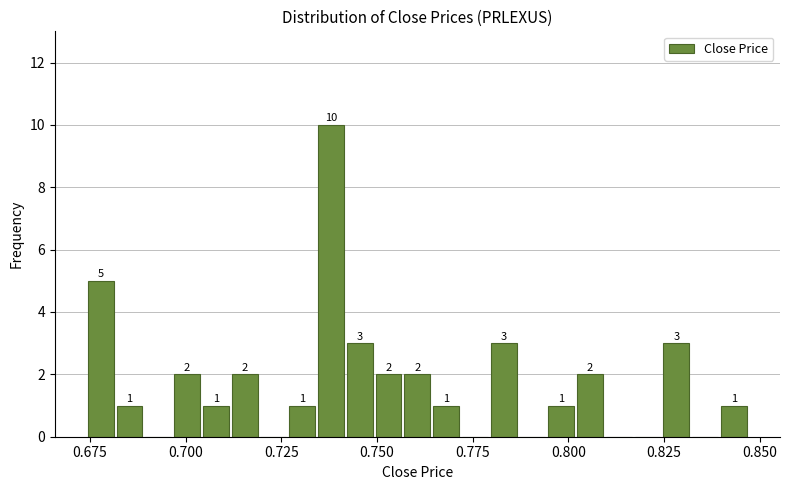

Read against the x-axis, roughly where is the centre of the tallest bar?

0.740